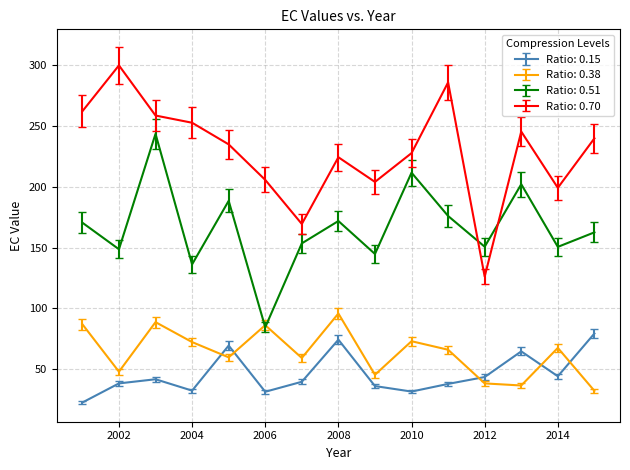

Count the number of categories in the chart.

15